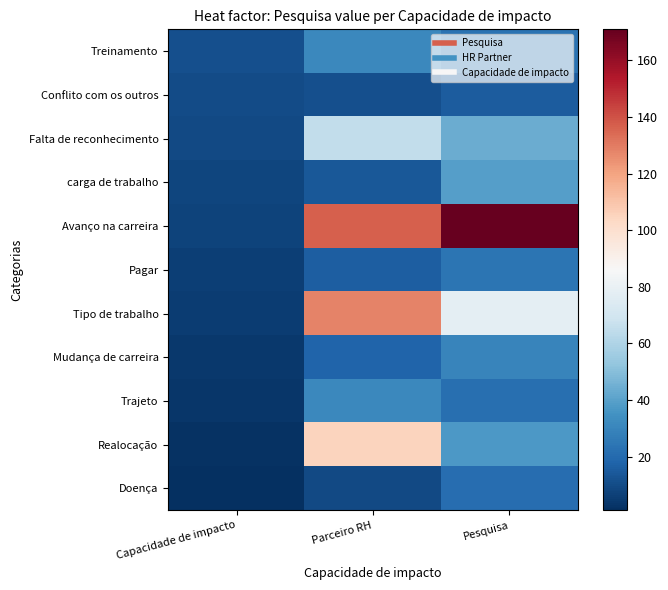

Reading right to left, what are all the values shown in this chart?

Treinamento: Pesquisa=23	Parceiro RH=31	Capacidade de impacto=11
Conflito com os outros: Pesquisa=15	Parceiro RH=11	Capacidade de impacto=10
Falta de reconhecimento: Pesquisa=44	Parceiro RH=65	Capacidade de impacto=9
carga de trabalho: Pesquisa=39	Parceiro RH=14	Capacidade de impacto=8
Avanço na carreira: Pesquisa=171	Parceiro RH=137	Capacidade de impacto=7
Pagar: Pesquisa=24	Parceiro RH=16	Capacidade de impacto=6
Tipo de trabalho: Pesquisa=78	Parceiro RH=128	Capacidade de impacto=5
Mudança de carreira: Pesquisa=30	Parceiro RH=18	Capacidade de impacto=4
Trajeto: Pesquisa=22	Parceiro RH=31	Capacidade de impacto=3
Realocação: Pesquisa=37	Parceiro RH=105	Capacidade de impacto=2
Doença: Pesquisa=21	Parceiro RH=9	Capacidade de impacto=1